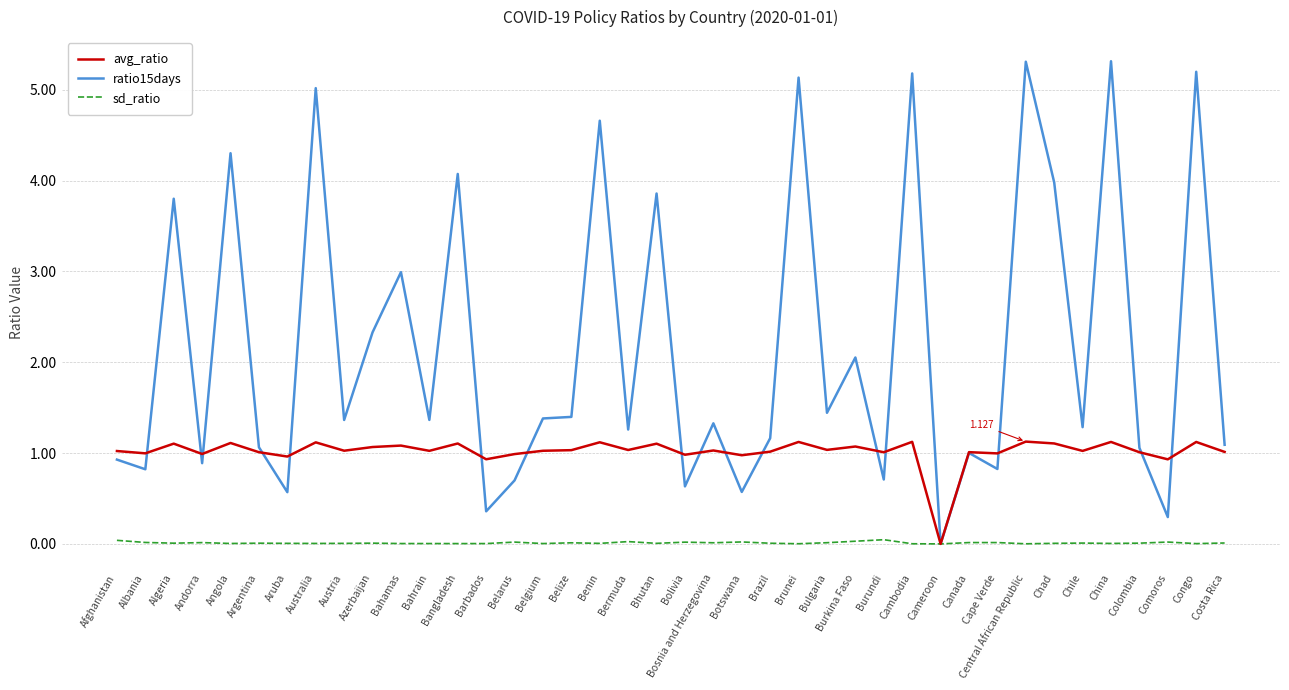

What is the average value of the ratio15days series?

2.2